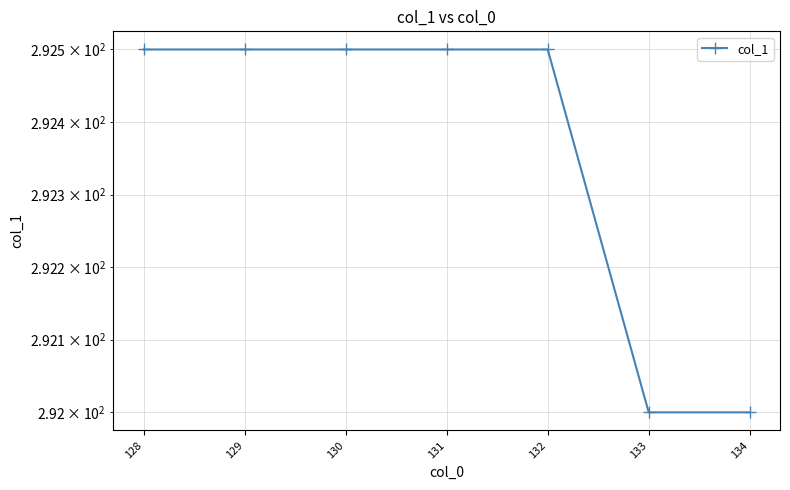

How many values are between 292 and 293?

7